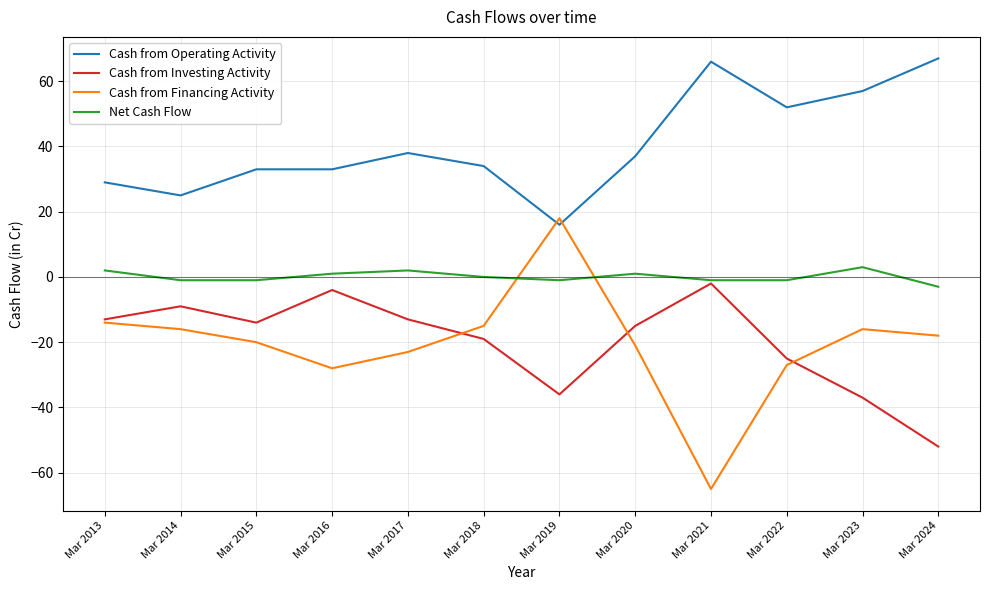

The Cash from Financing Activity series shows -23 at Mar 2017. True or false?

True